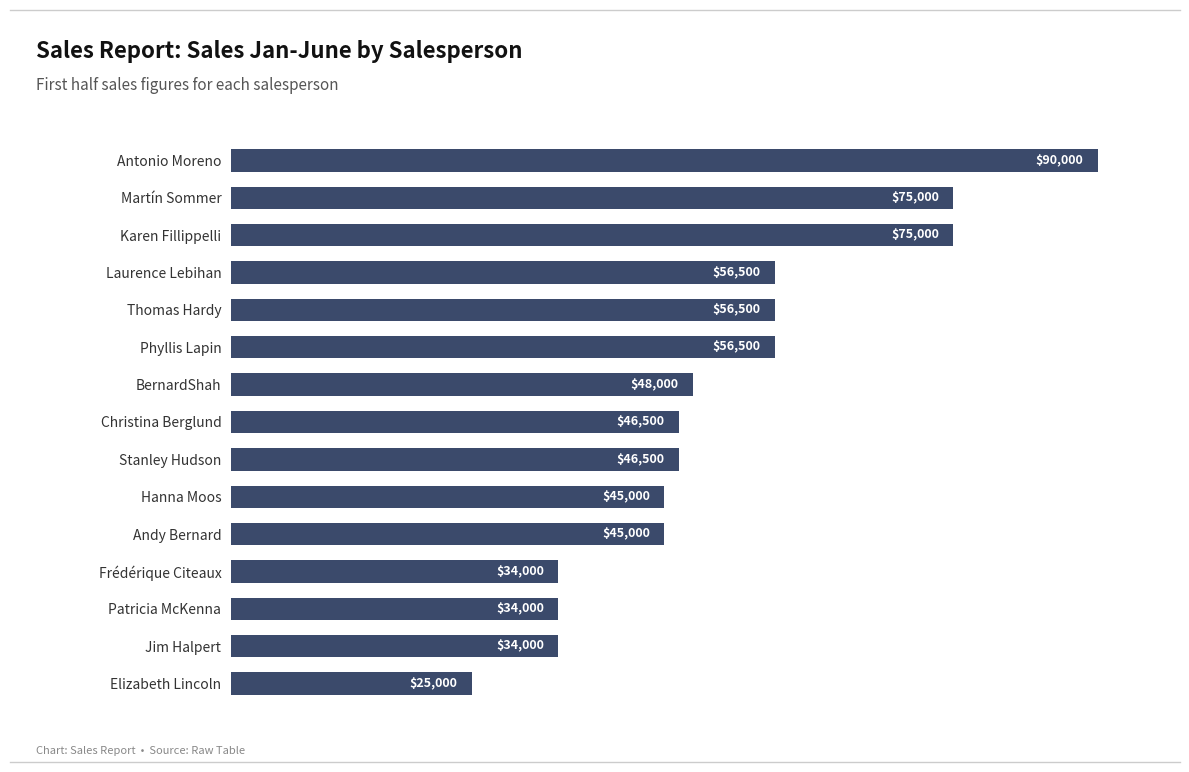

What is the difference between the maximum and second lowest values?

56000